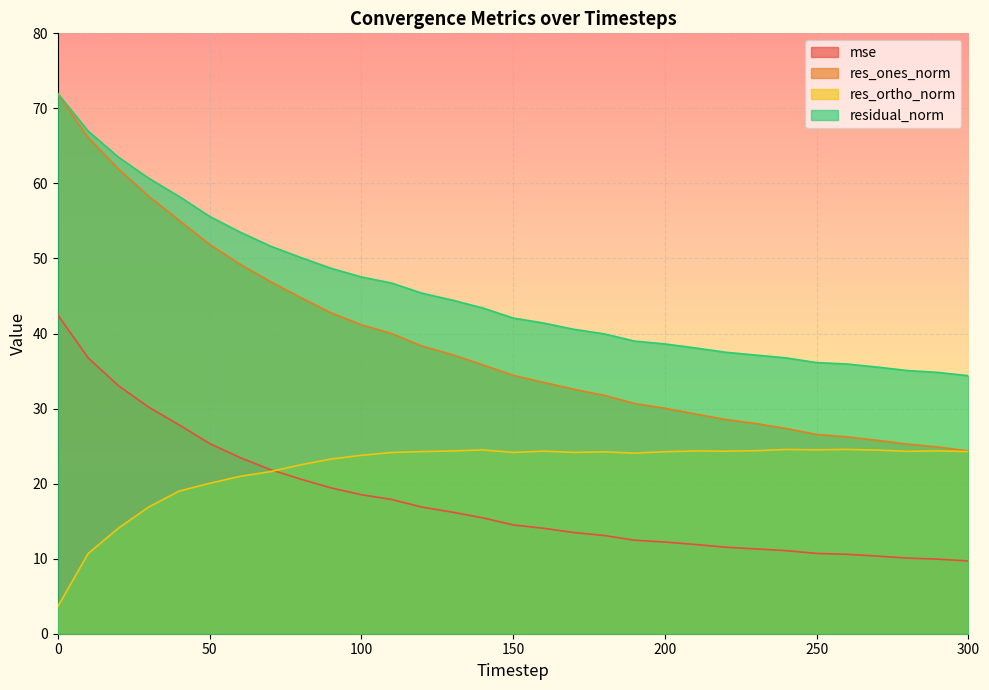

What is the average value of the res_ortho_norm series?

22.0